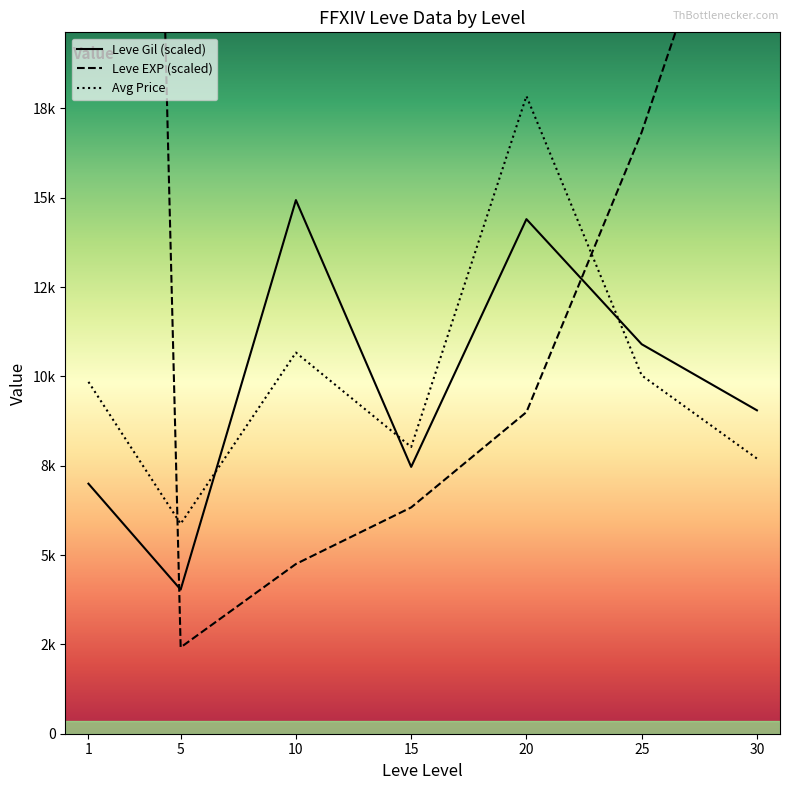

True or false: currentAveragePrice has a value of 1777 at 25.

False